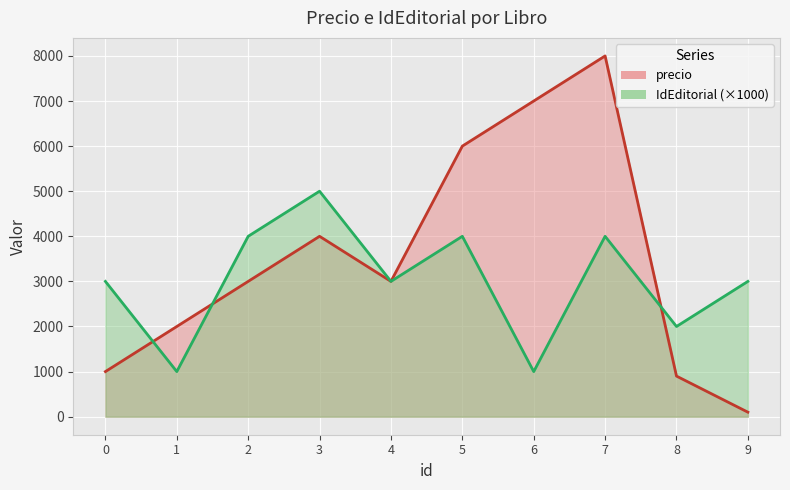

Reading left to right, extract all data points from this chart.

precio: 1000	2000	3000	4000	3000	6000	7000	8000	900	100
IdEditorial: 3000	1000	4000	5000	3000	4000	1000	4000	2000	3000